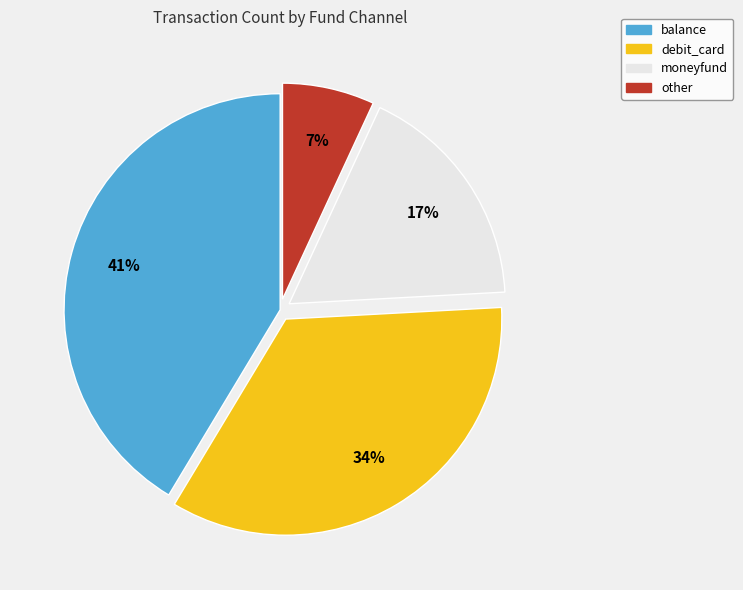

Is it true that debit_card is 1% of the pie?

False